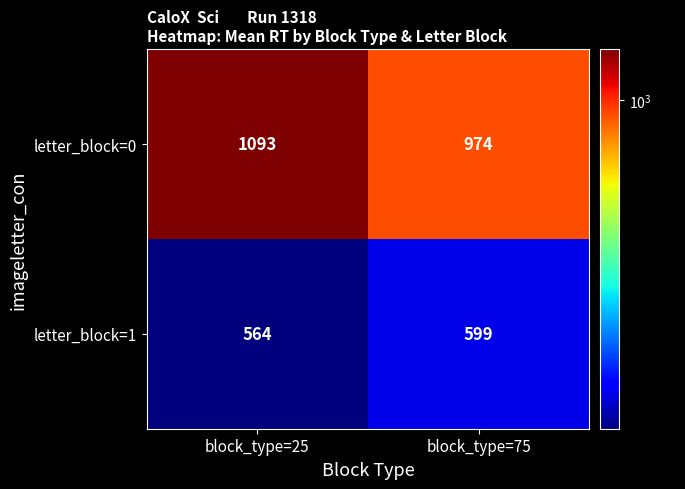

What is the approximate value of letter_block=0 at block_type=75, to the nearest 50?

950